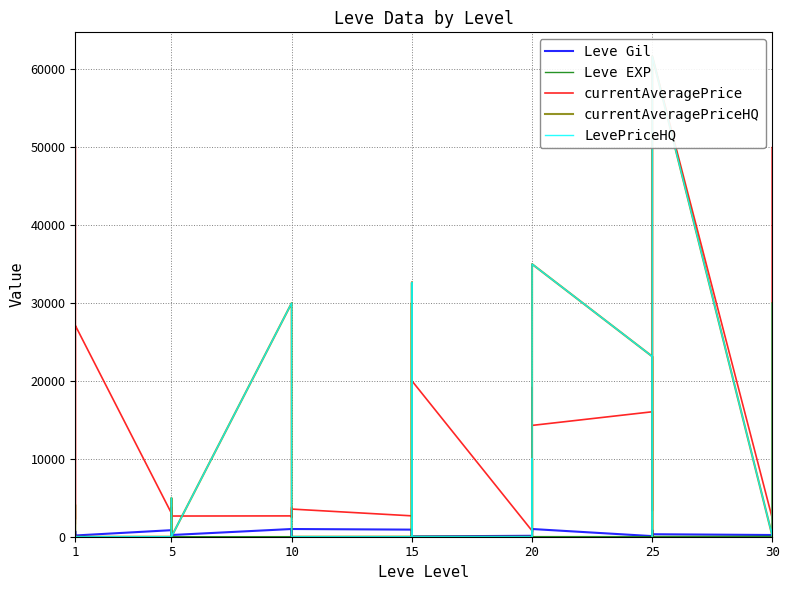

What is the difference between the maximum and minimum values in the LevePriceHQ series?

61666